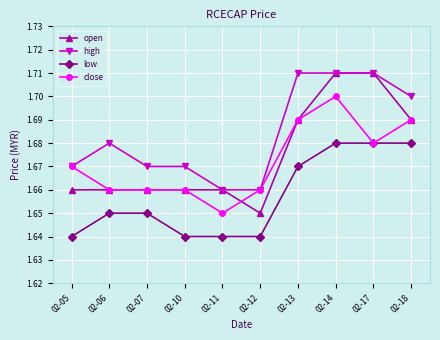

True or false: low and high cross at least once.

False